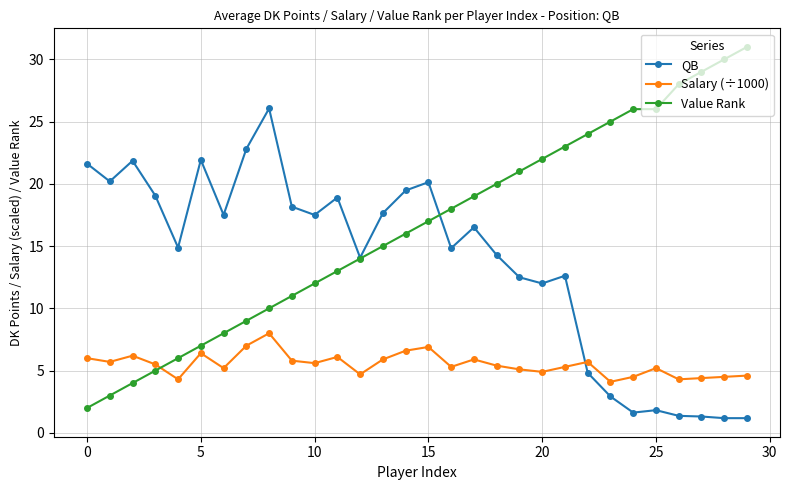

What is the value of the Salary (÷1000) point at the 9th from the left?

8.0